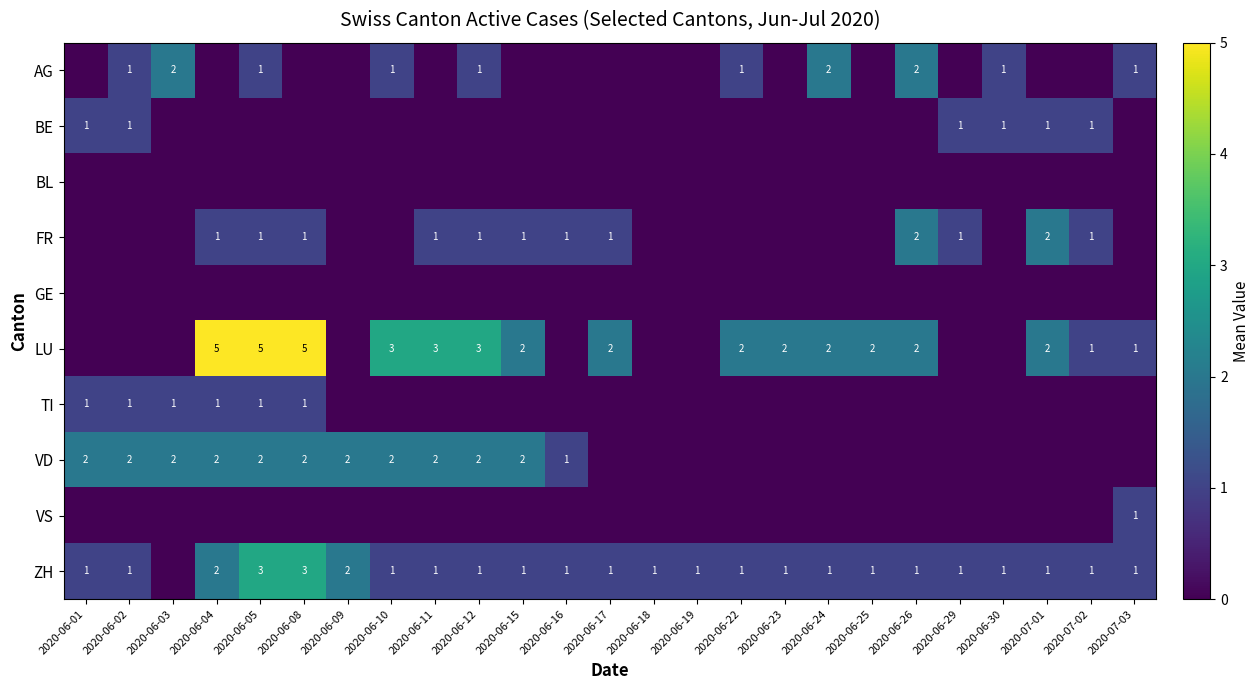

What is the spread (max minus min) of values at 2020-06-26?

2